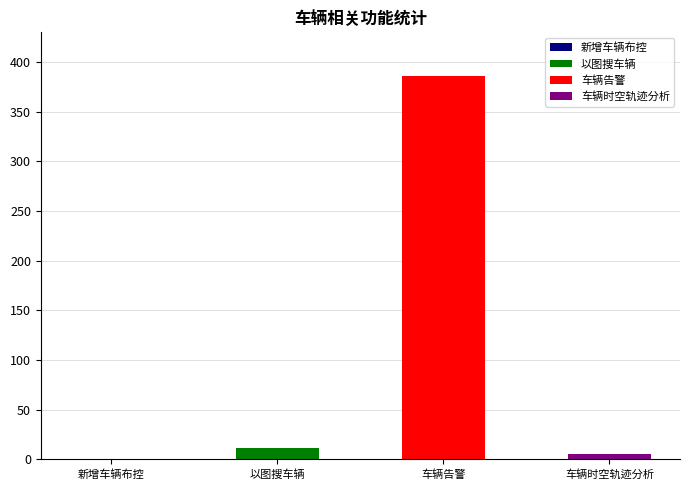

List the labels in order of value, largest first.

车辆告警, 以图搜车辆, 车辆时空轨迹分析, 新增车辆布控